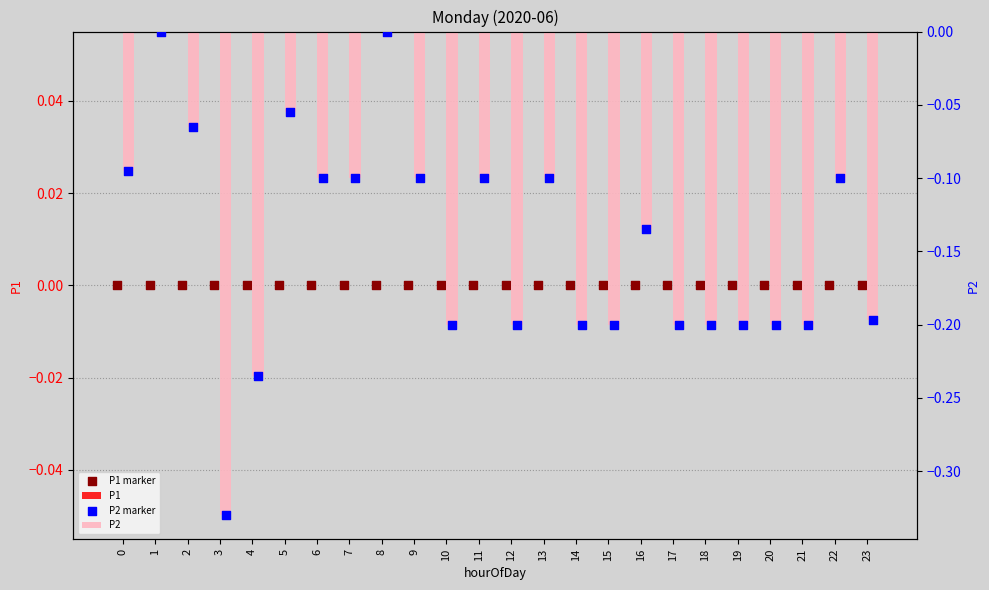

Which series has the largest total across all categories?

P1